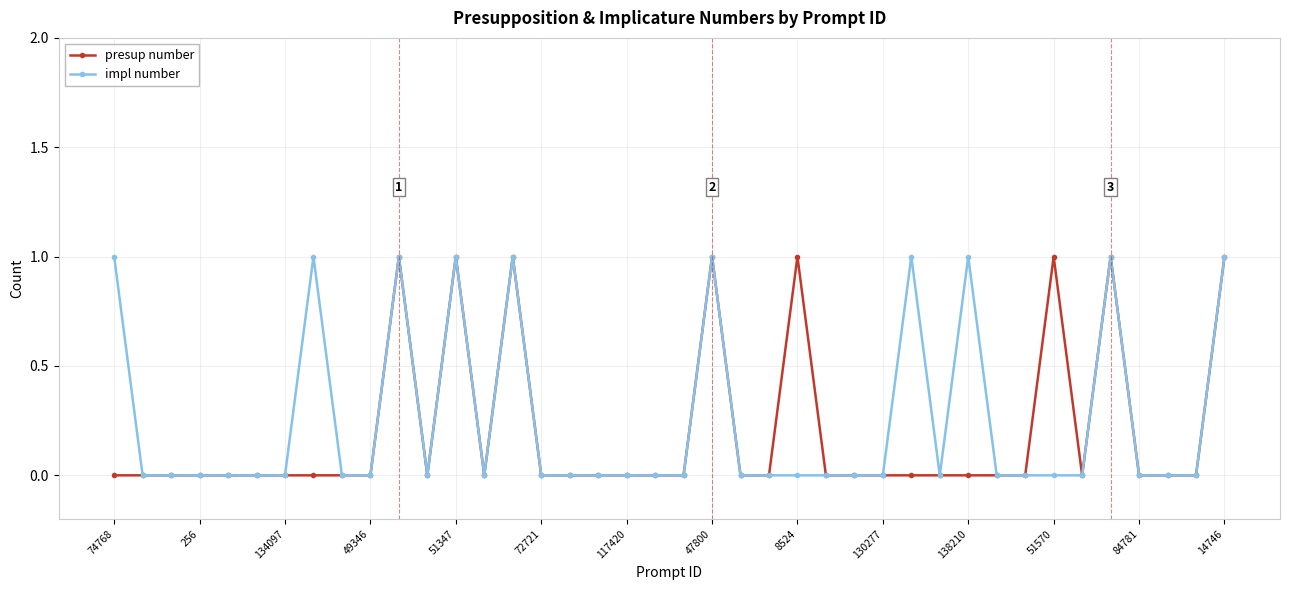

True or false: impl number has more than 0 interior local peaks.

True